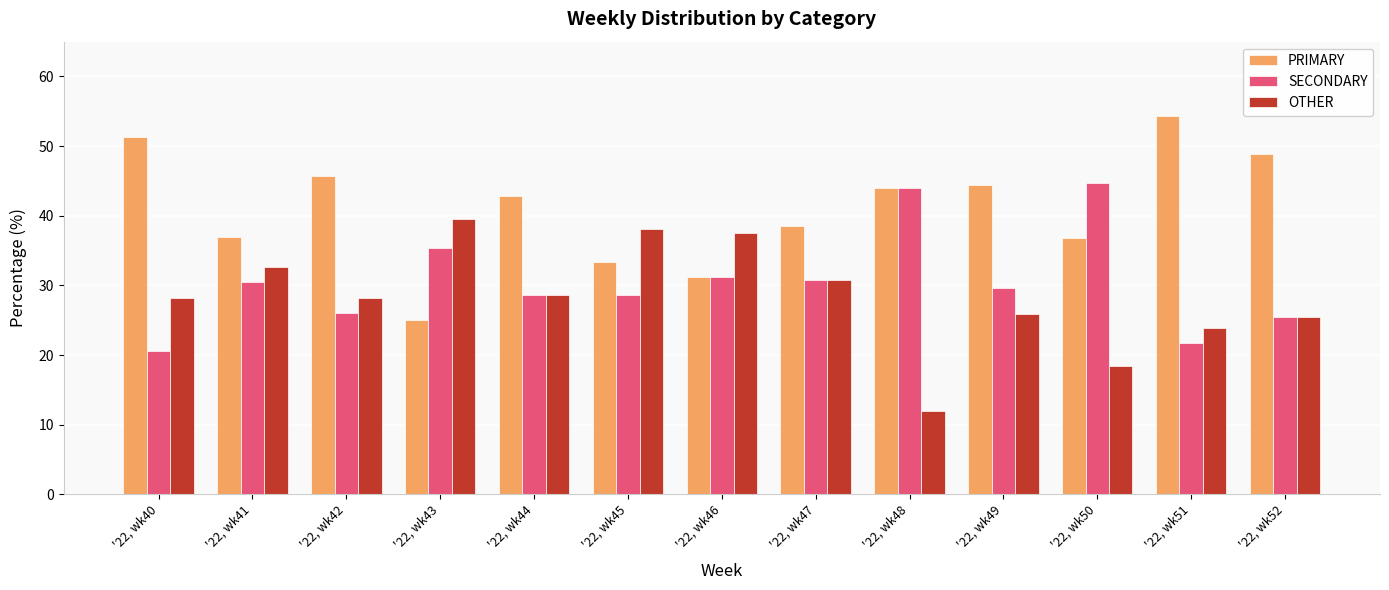

What is the total value across all series at '22, wk51?

100.0